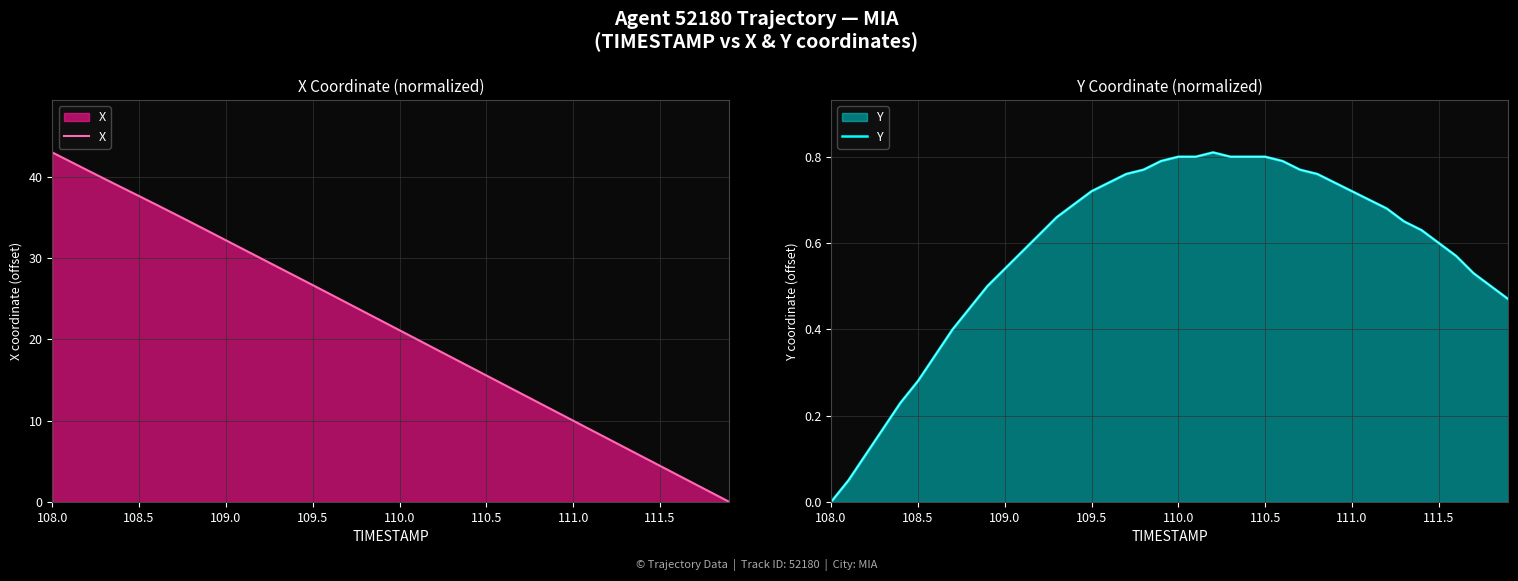

How many data points in X are above 22?

20